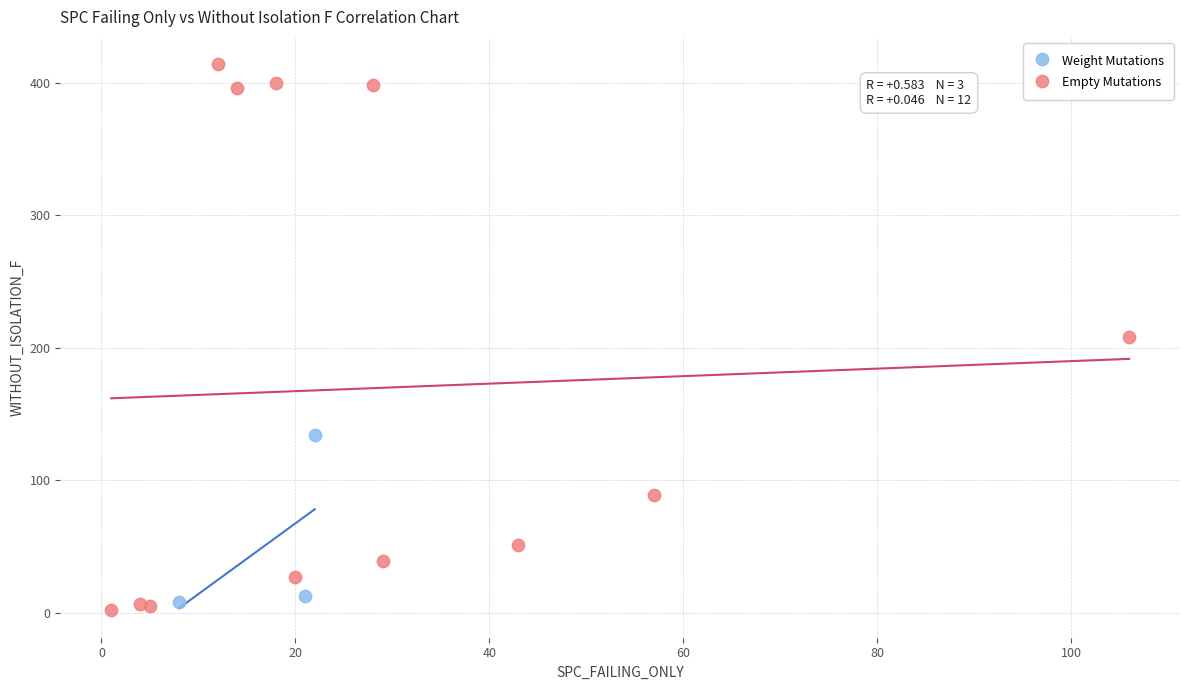

Which series contains the highest Y value?

Empty Mutations